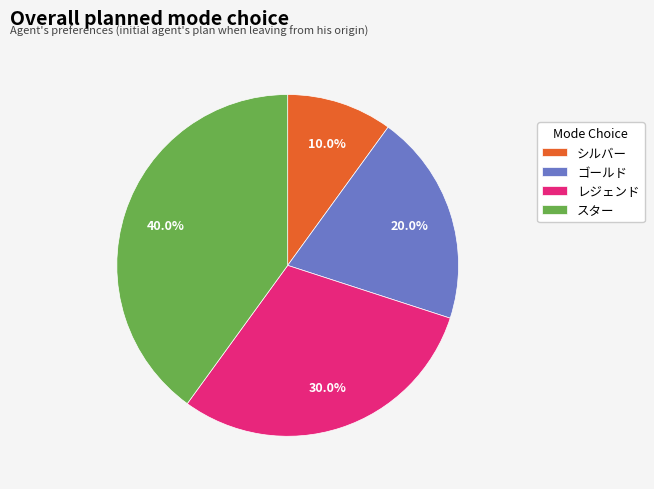

What percentage is the ゴールド slice, to the nearest percent?

20%